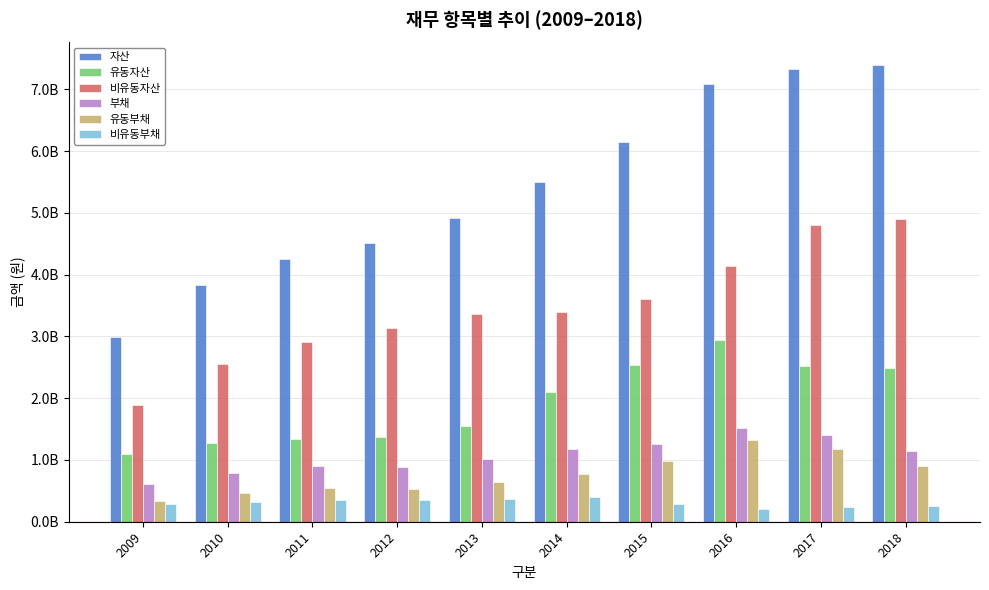

Are the bars grouped side by side (vs. stacked)?

Yes